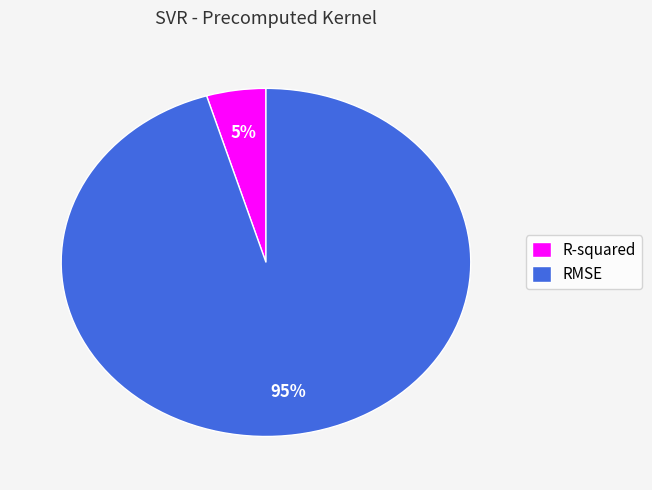

Do RMSE and R-squared together represent more than half of the pie?

Yes